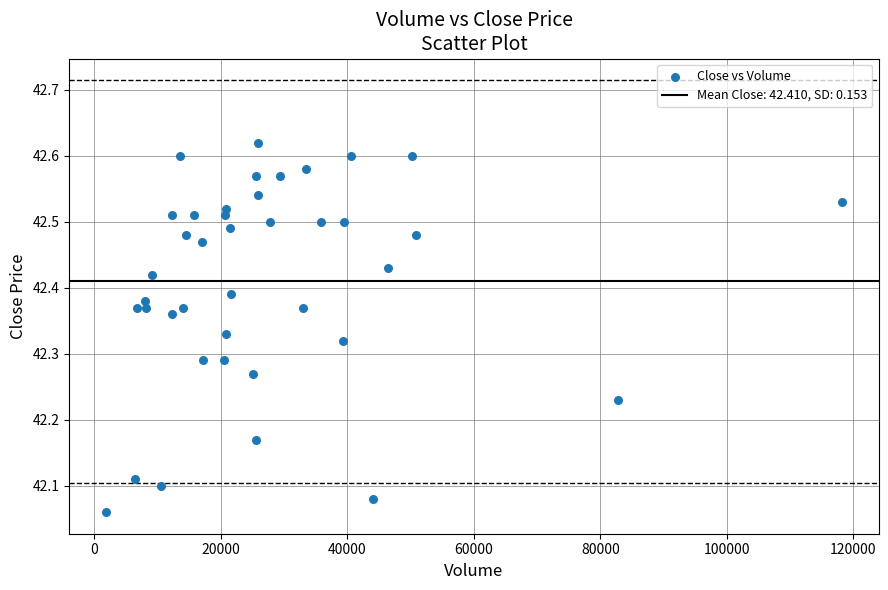

What is the range of X values (max minus min)?

116376.0